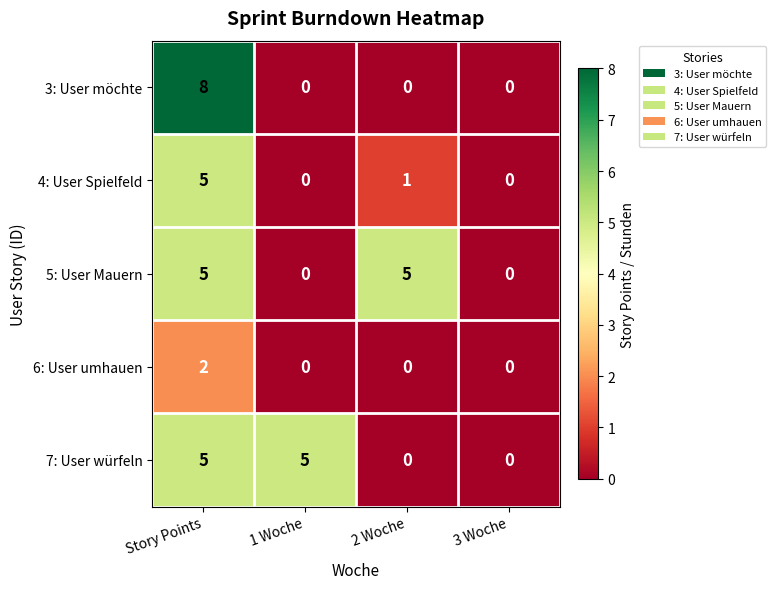

Which series has the widest spread of values?

3: User möchte